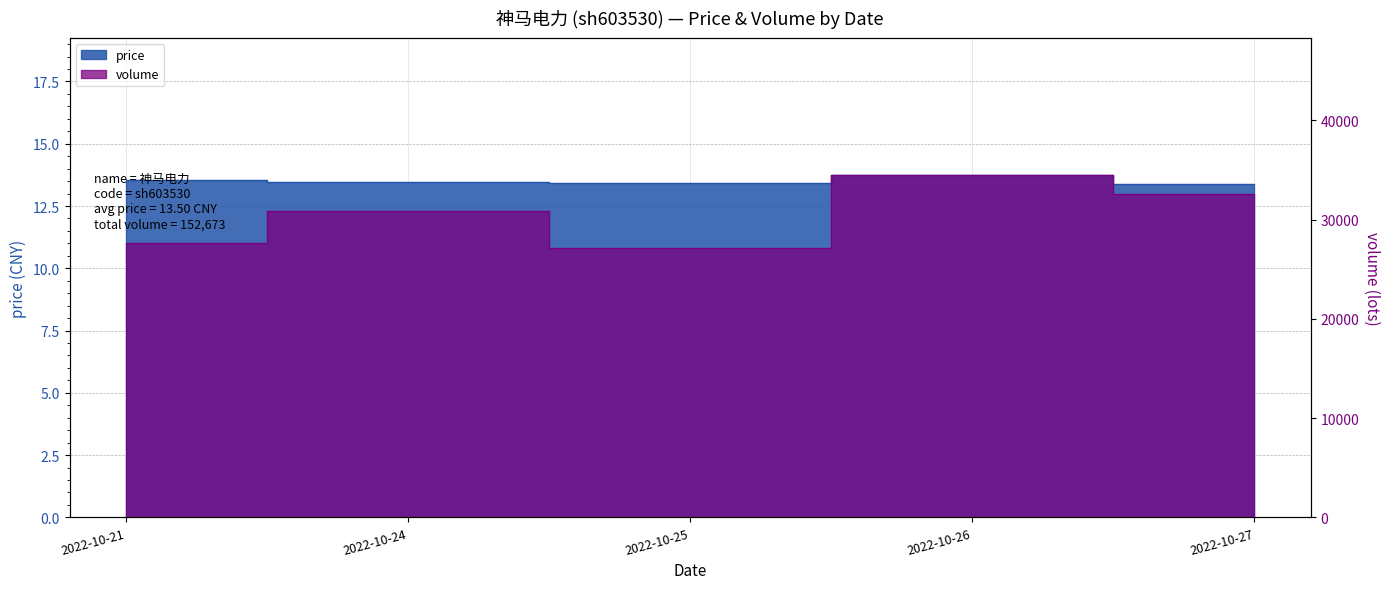

True or false: volume has a value of 27665.0 at 2022-10-21.

True